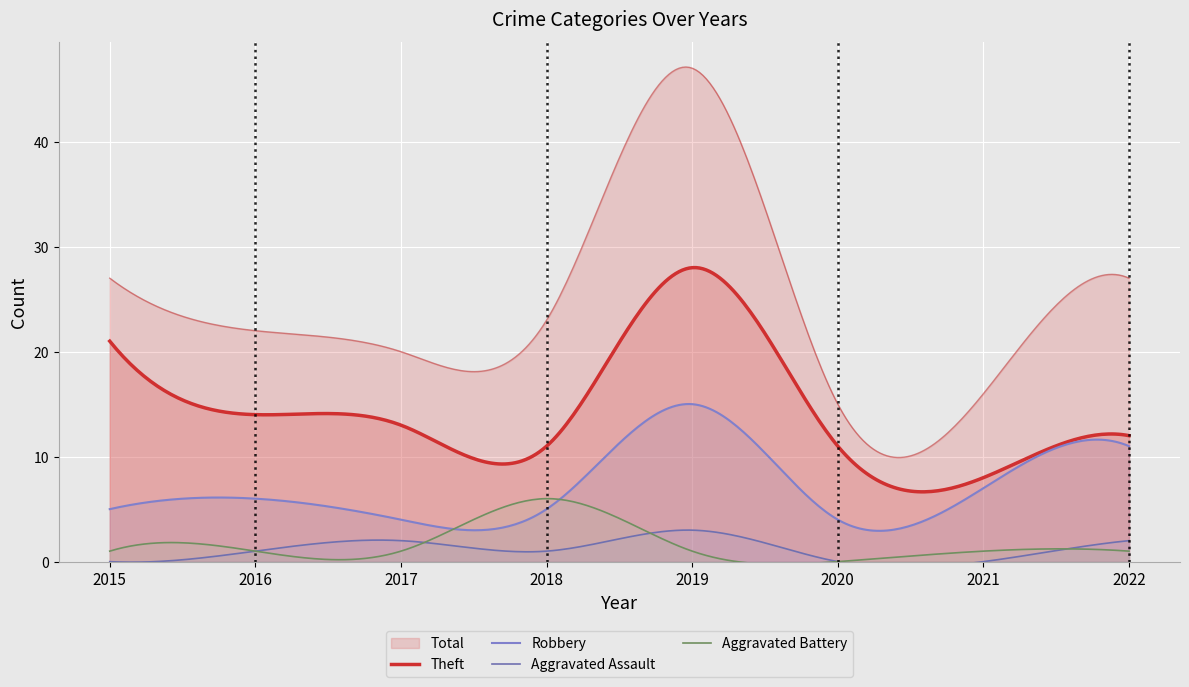

Is it true that Aggravated Battery equals 6 at 2018?

True